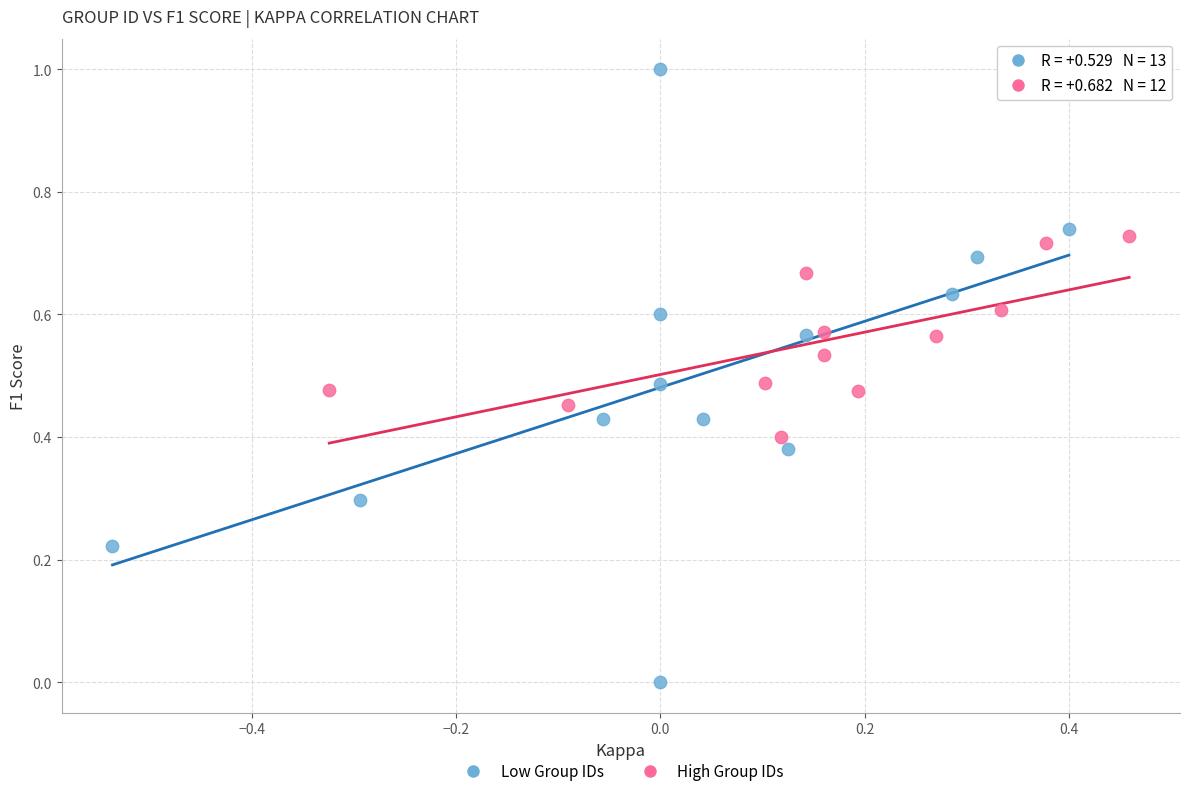

Which series reaches the minimum Y coordinate?

Low Group IDs